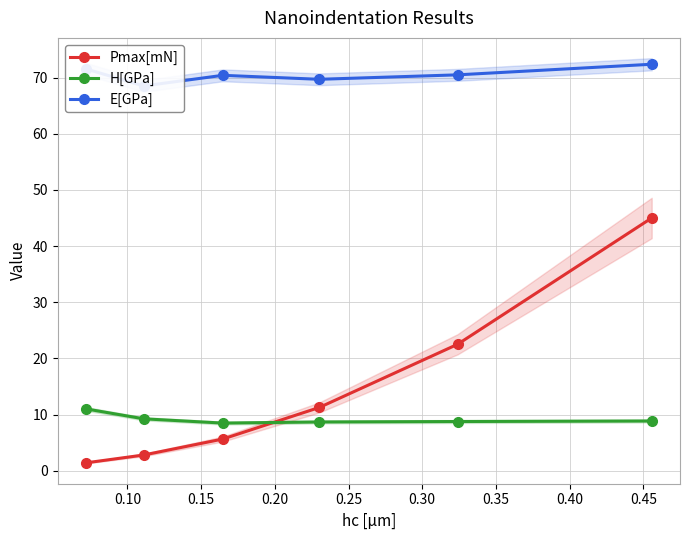

What are all the series names shown in the legend?

Pmax[mN], H[GPa], E[GPa]